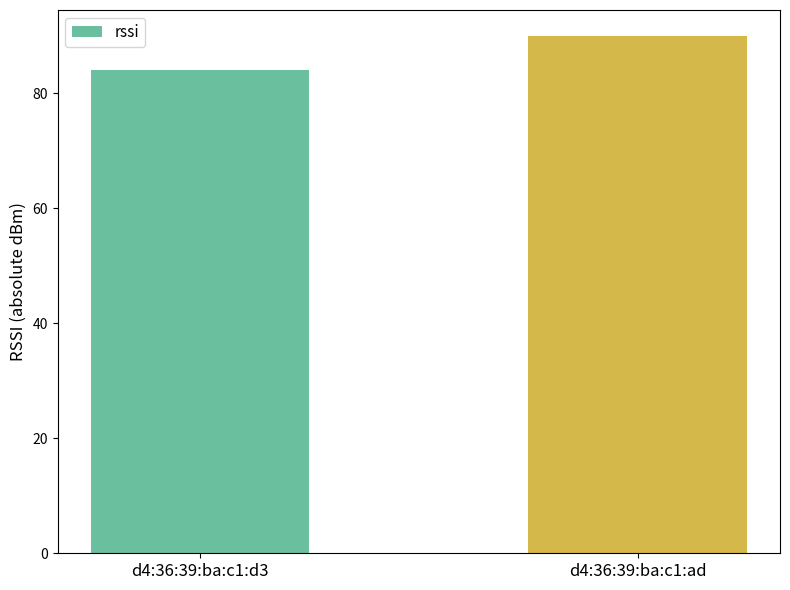

What is the sum of all values?

174